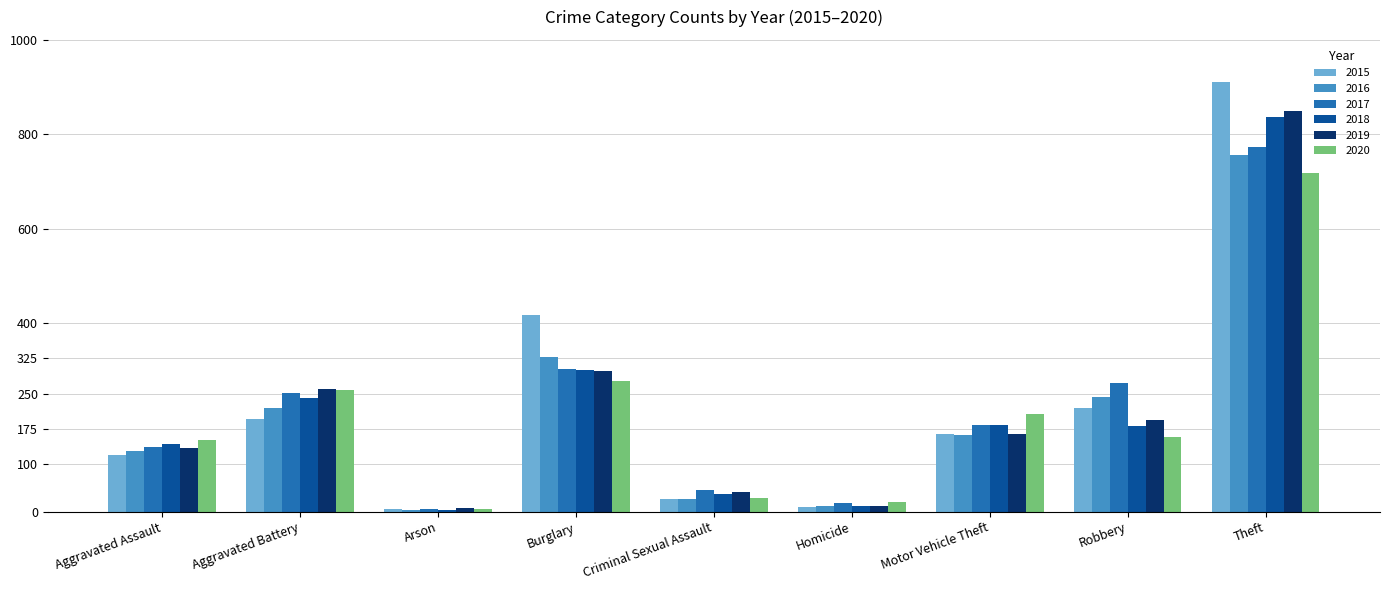

What is the difference between the second highest and second lowest values in the 2017 series?

285